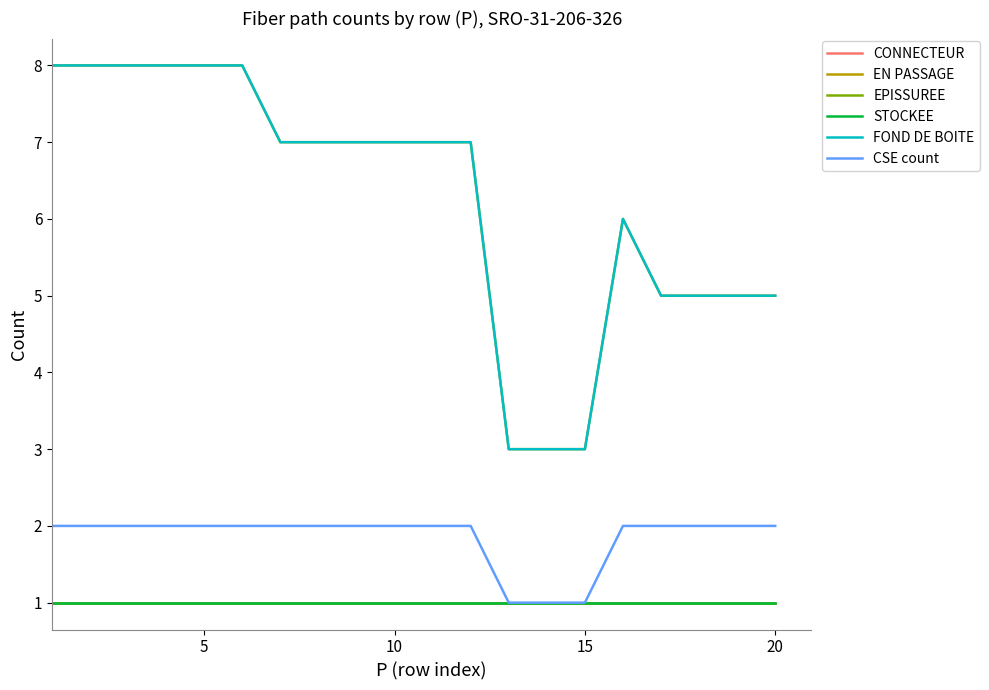

Does the chart display data point markers on the line(s)?

No